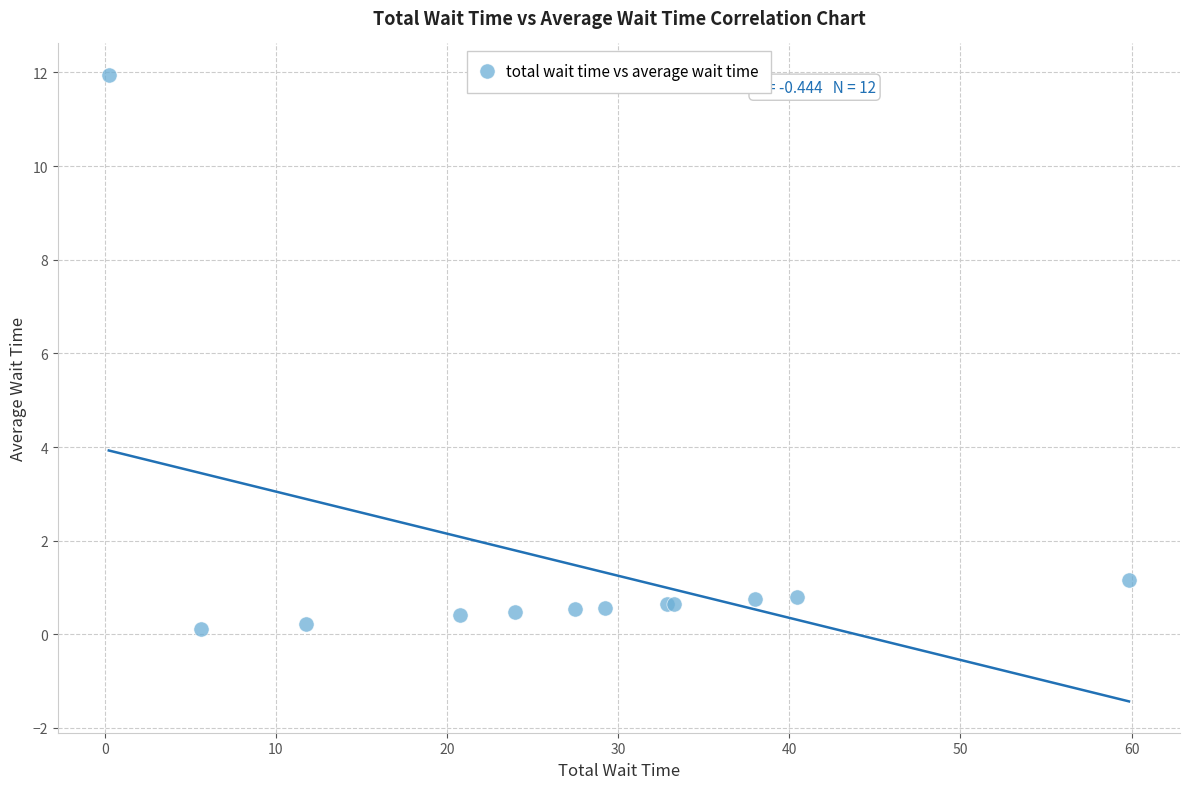

What Y value in the scatter plot is closest to 6?

1.2